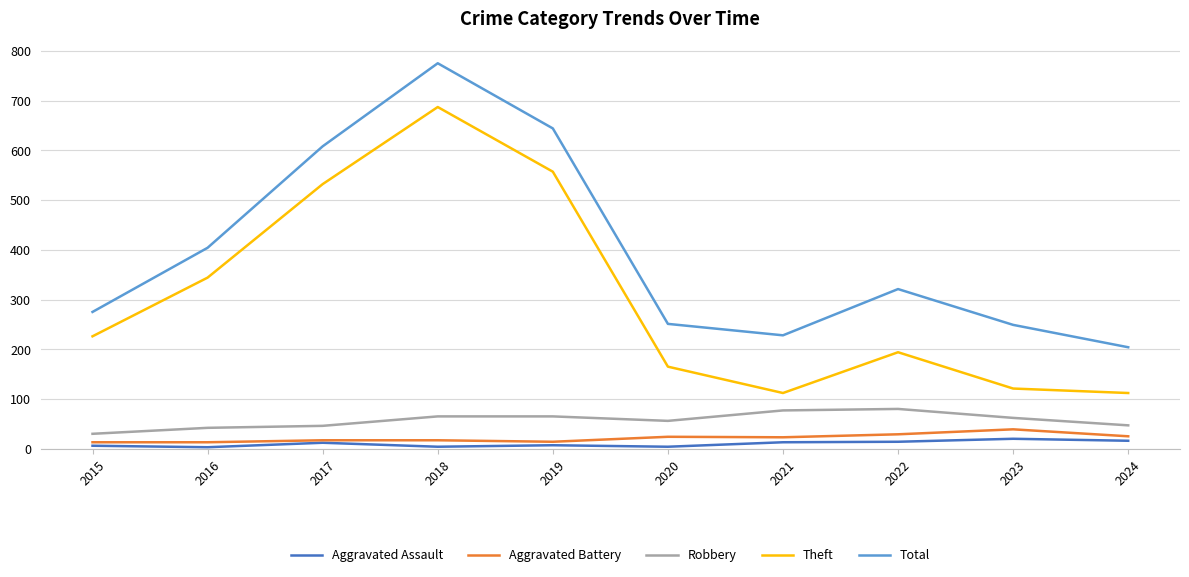

Is it true that Aggravated Assault equals 4 at 2018?

True